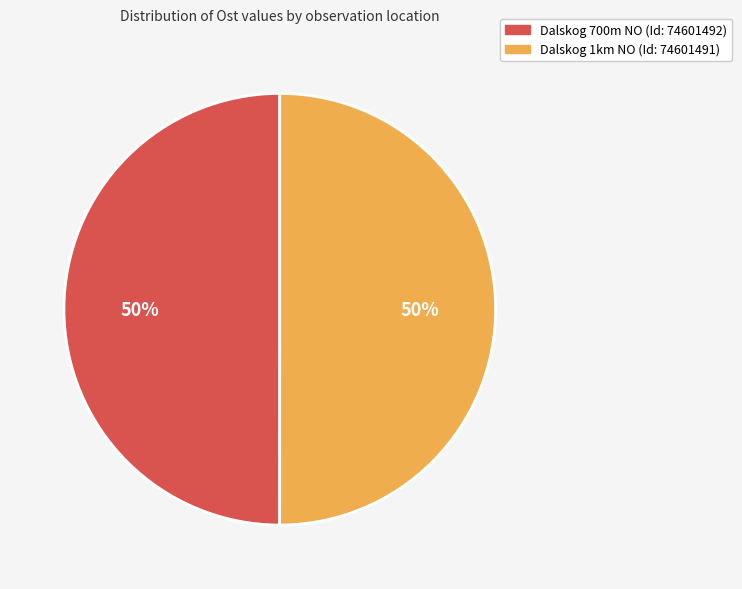

Is the sum of Dalskog 700m NO (Id: 74601492) and Dalskog 1km NO (Id: 74601491) greater than half?

Yes